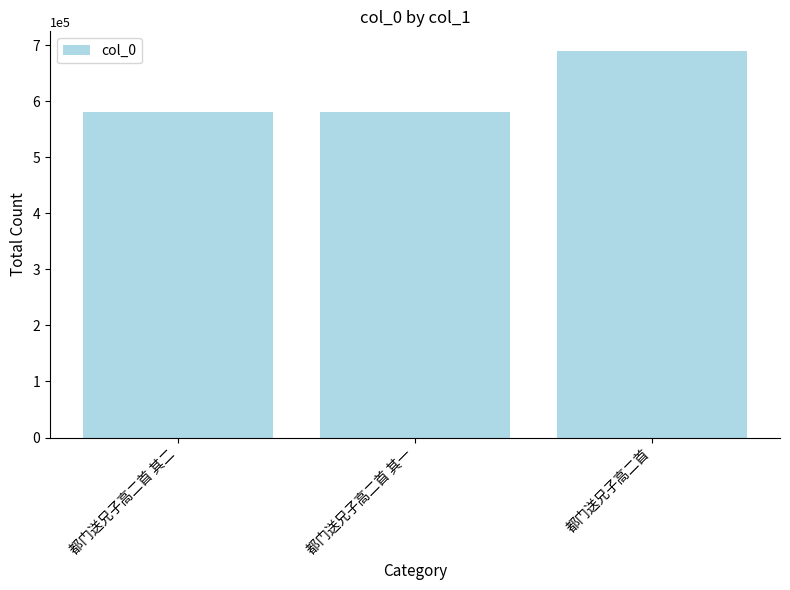

What is the label of the 1st bar from the left?

都门送兄子高二首 其二